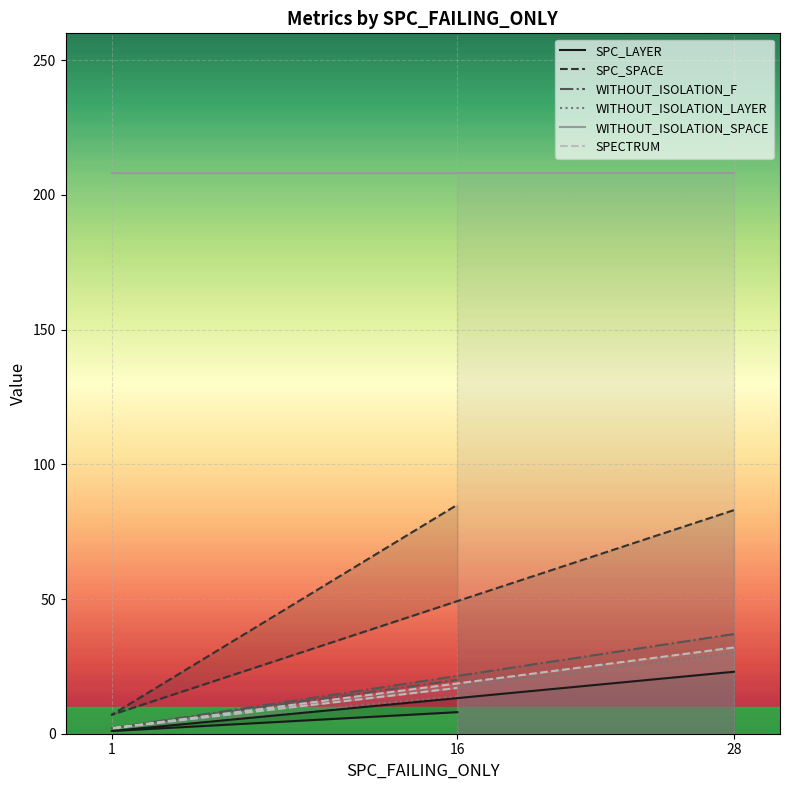

Rank the categories by SPC_SPACE value from highest to lowest.

16, 28, 1